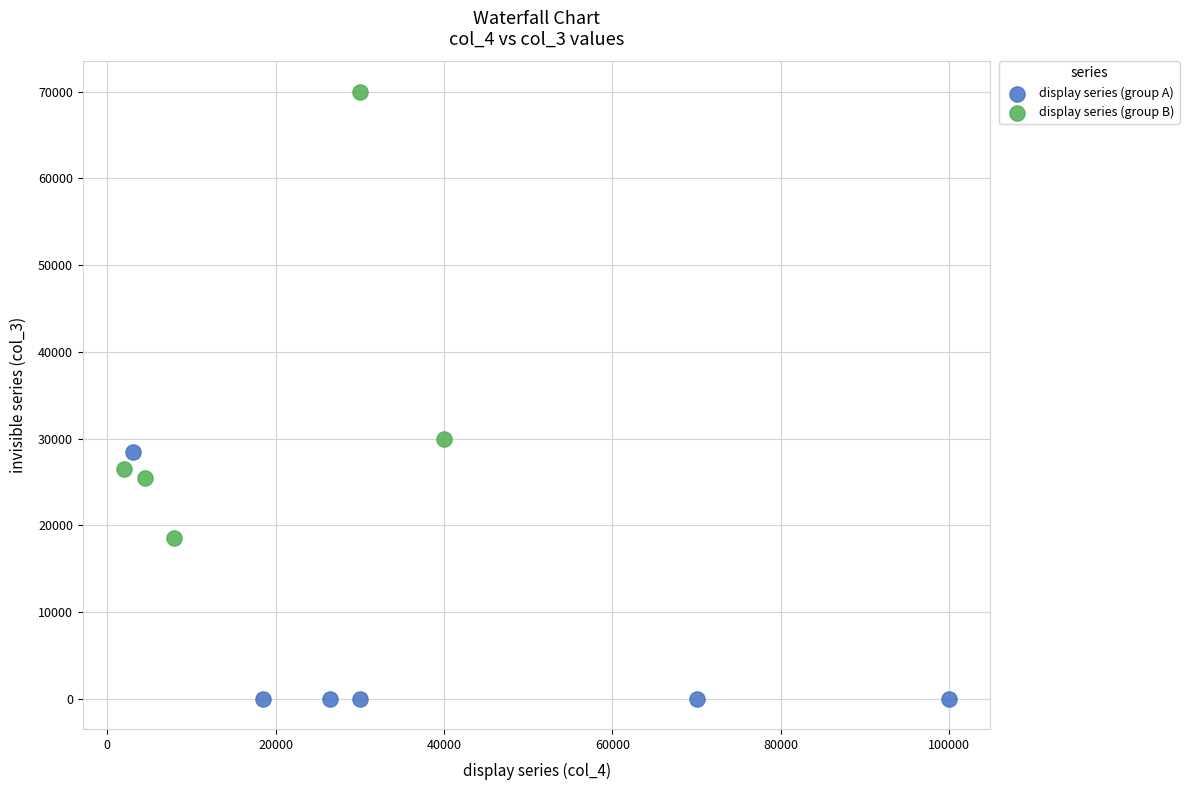

Which series reaches the minimum Y coordinate?

display series (group A)